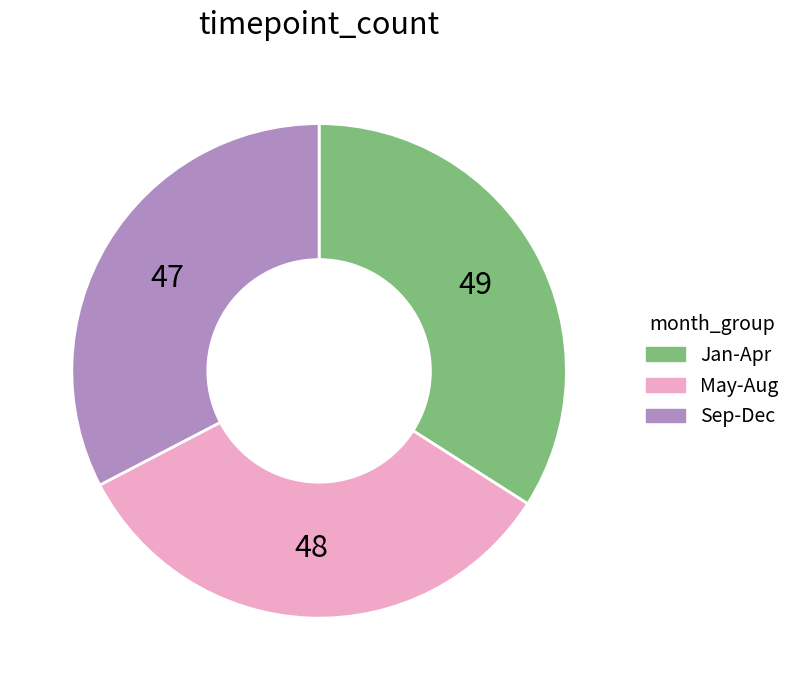

Combined, do Sep-Dec and Jan-Apr account for over 50%?

Yes